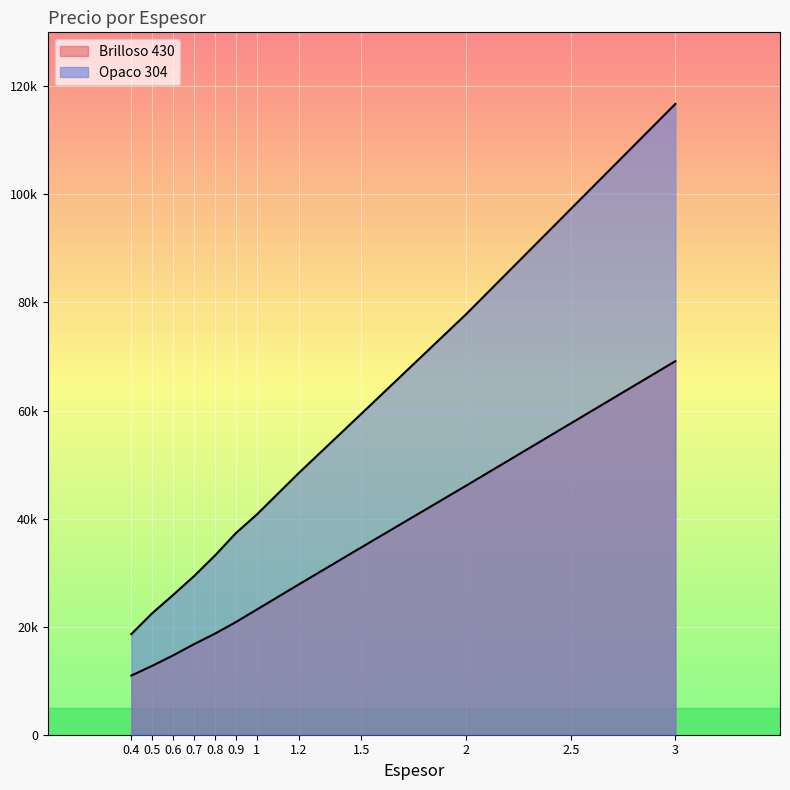

What is the difference between the maximum and minimum values in the Opaco 304 series?

98124